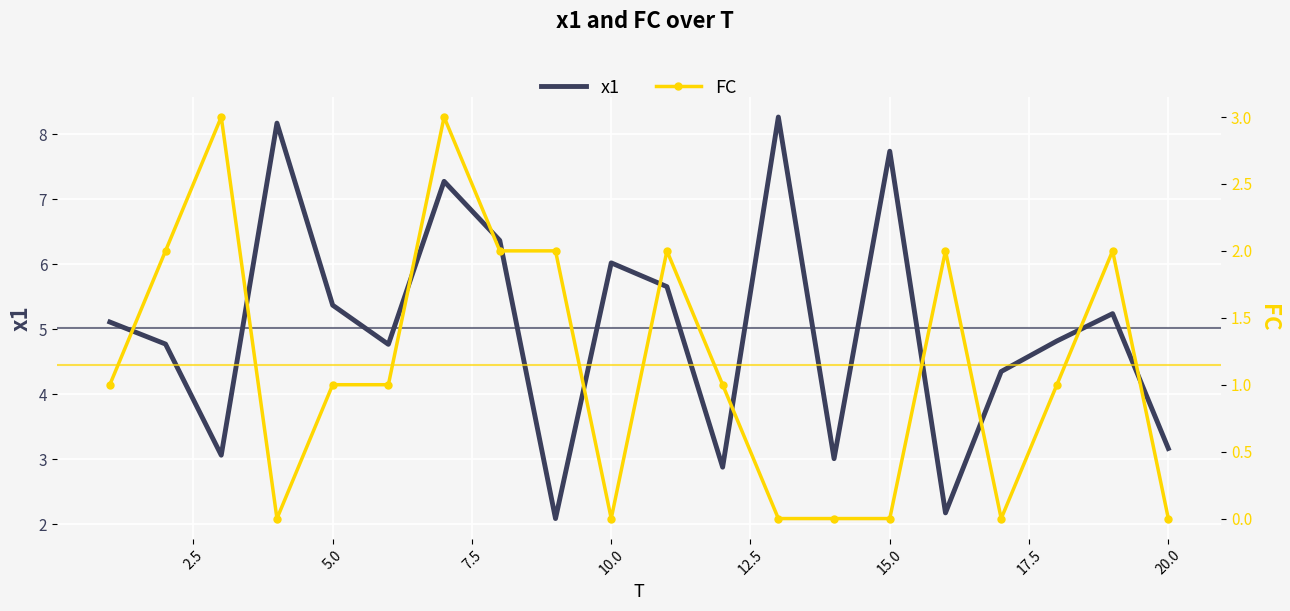

True or false: x1 has a value of 7.7 at 15.0.

True